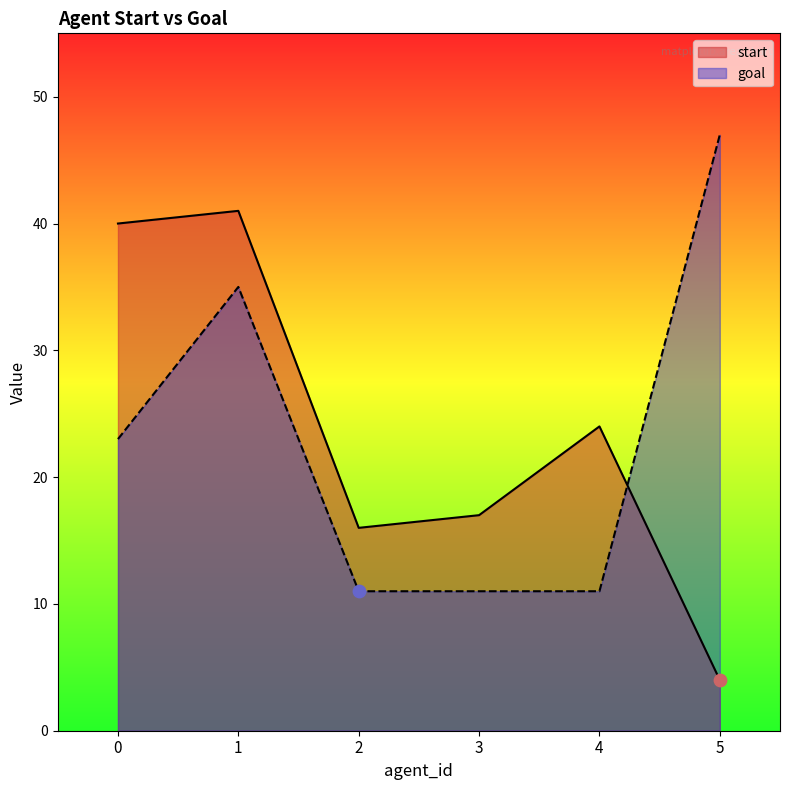

What are all the series names shown in the legend?

start, goal